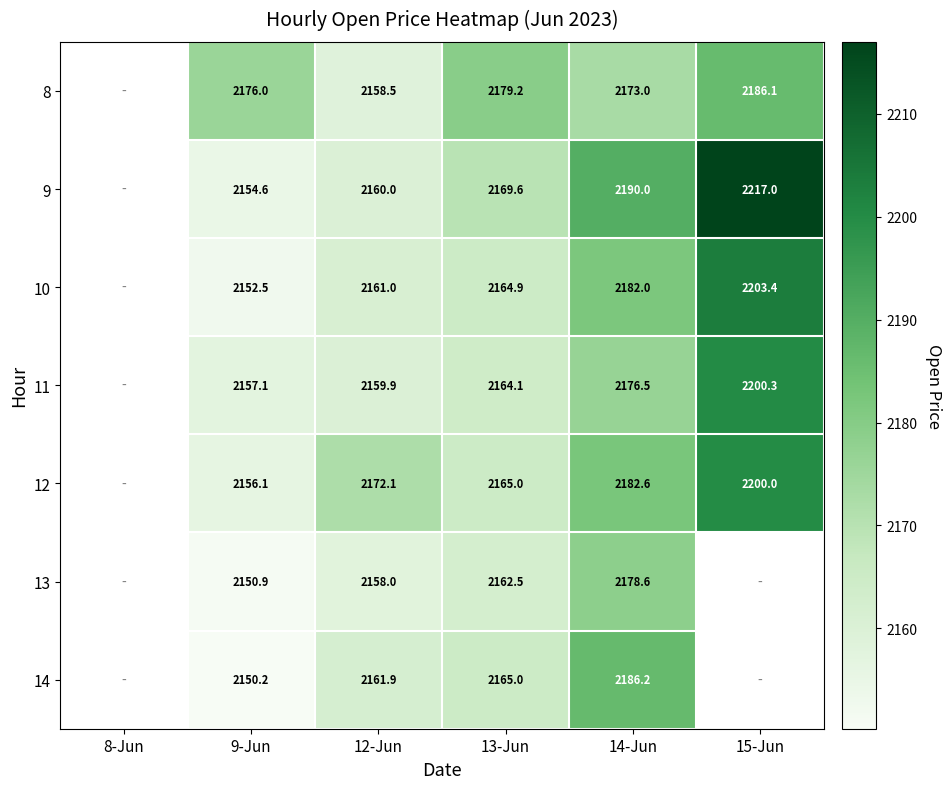

What is the spread (max minus min) of values at 13-Jun?

16.7